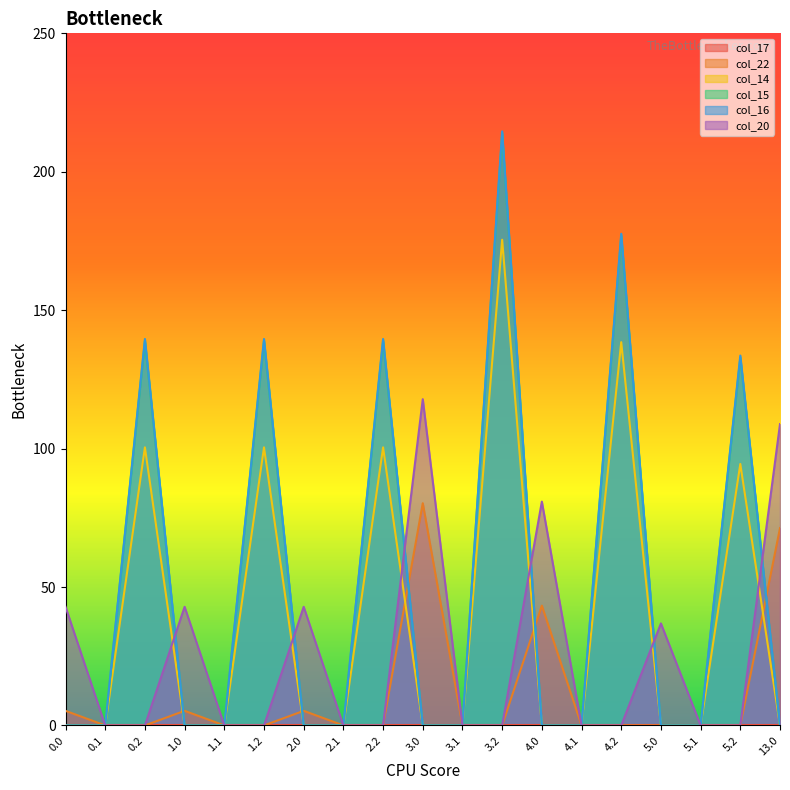

Reading left to right, what are all the values shown in this chart?

col_22: 0.0=5.3	0.1=0.0	0.2=0.0	1.0=5.3	1.1=0.0	1.2=0.0	2.0=5.3	2.1=0.0	2.2=0.0	3.0=80.3	3.1=0.0	3.2=0.0	4.0=43.3	4.1=0.0	4.2=0.0	5.0=0.0	5.1=0.0	5.2=0.0	13.0=71.3
col_14: 0.0=0.0	0.1=0.0	0.2=100.4	1.0=0.0	1.1=0.0	1.2=100.4	2.0=0.0	2.1=0.0	2.2=100.4	3.0=0.0	3.1=0.0	3.2=175.4	4.0=0.0	4.1=0.0	4.2=138.4	5.0=0.0	5.1=0.0	5.2=94.4	13.0=0.0
col_15: 0.0=0.0	0.1=0.0	0.2=138.8	1.0=0.0	1.1=0.0	1.2=138.8	2.0=0.0	2.1=0.0	2.2=138.8	3.0=0.0	3.1=0.0	3.2=213.8	4.0=0.0	4.1=0.0	4.2=176.8	5.0=0.0	5.1=0.0	5.2=132.8	13.0=0.0
col_16: 0.0=0.0	0.1=0.0	0.2=139.6	1.0=0.0	1.1=0.0	1.2=139.6	2.0=0.0	2.1=0.0	2.2=139.6	3.0=0.0	3.1=0.0	3.2=214.6	4.0=0.0	4.1=0.0	4.2=177.6	5.0=0.0	5.1=0.0	5.2=133.6	13.0=0.0
col_20: 0.0=42.9	0.1=0.0	0.2=0.0	1.0=42.9	1.1=0.0	1.2=0.0	2.0=42.9	2.1=0.0	2.2=0.0	3.0=117.9	3.1=0.0	3.2=0.0	4.0=80.9	4.1=0.0	4.2=0.0	5.0=36.9	5.1=0.0	5.2=0.0	13.0=108.9